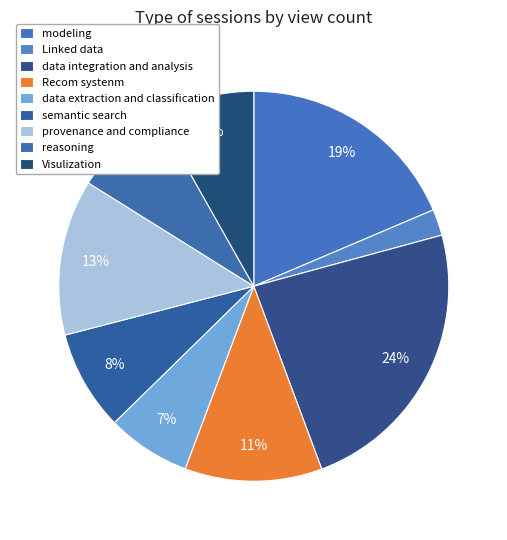

What is the change in value from Linked data to reasoning?

+6806